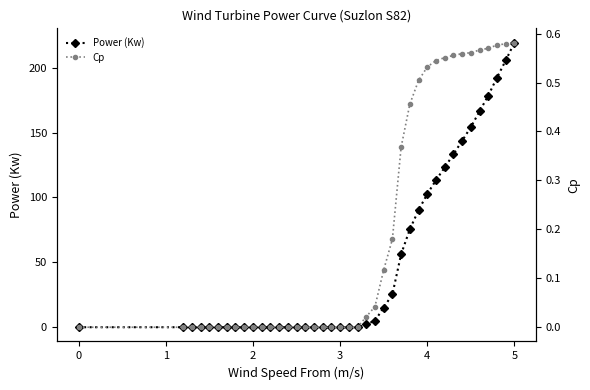

Reading left to right, list all the values displayed in this chart.

Power (Kw): 0.0	0.0	0.0	0.0	0.0	0.0	0.0	0.0	0.0	0.0	0.0	0.0	0.0	0.0	0.0	0.0	0.0	0.0	0.0	0.0	0.0	0.0	2.3	5.0	15.1	25.3	56.2	75.4	90.2	102.7	113.3	123.1	133.2	143.6	154.2	166.3	178.5	192.3	205.5	219.3
Cp: 0.0	0.0	0.0	0.0	0.0	0.0	0.0	0.0	0.0	0.0	0.0	0.0	0.0	0.0	0.0	0.0	0.0	0.0	0.0	0.0	0.0	0.0	0.0	0.0	0.1	0.2	0.4	0.5	0.5	0.5	0.5	0.6	0.6	0.6	0.6	0.6	0.6	0.6	0.6	0.6